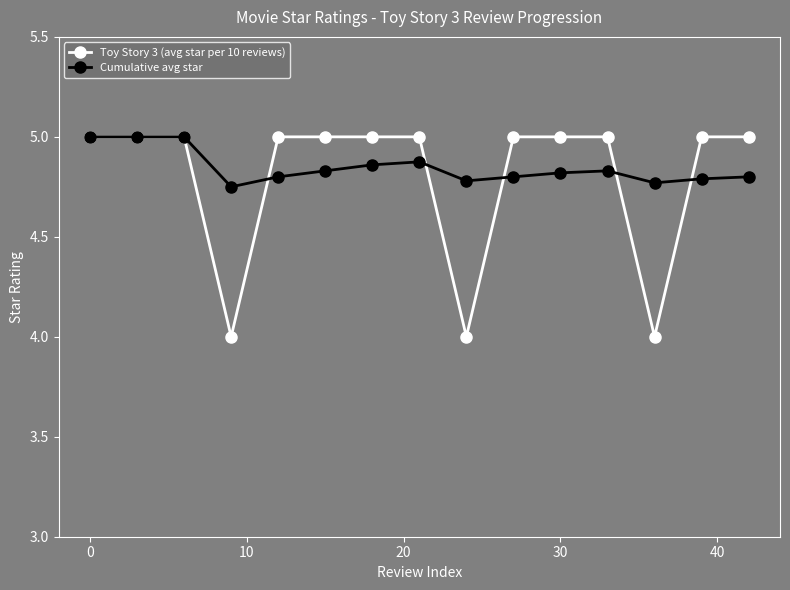

What is the smallest value displayed?

4.0